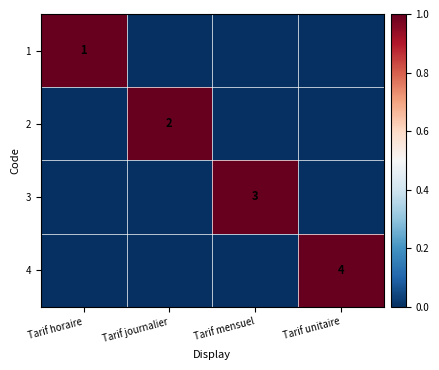

Is it true that 1 equals 1 at Tarif horaire?

True